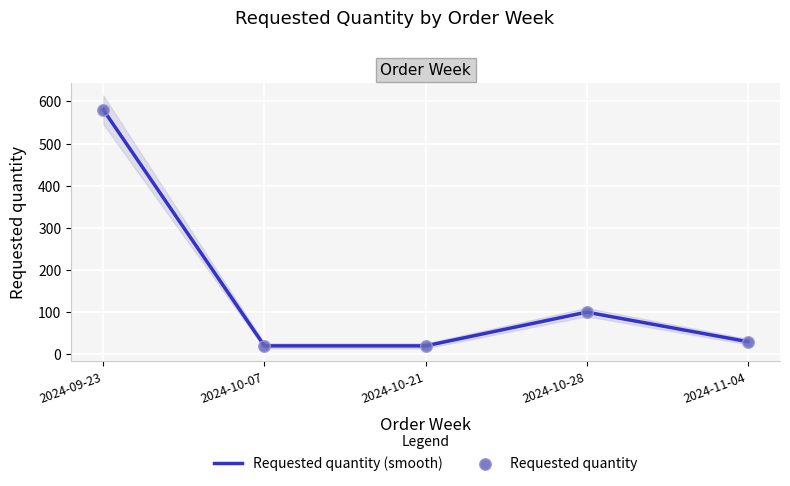

At which category is the sum across all series the highest?

2024-09-23